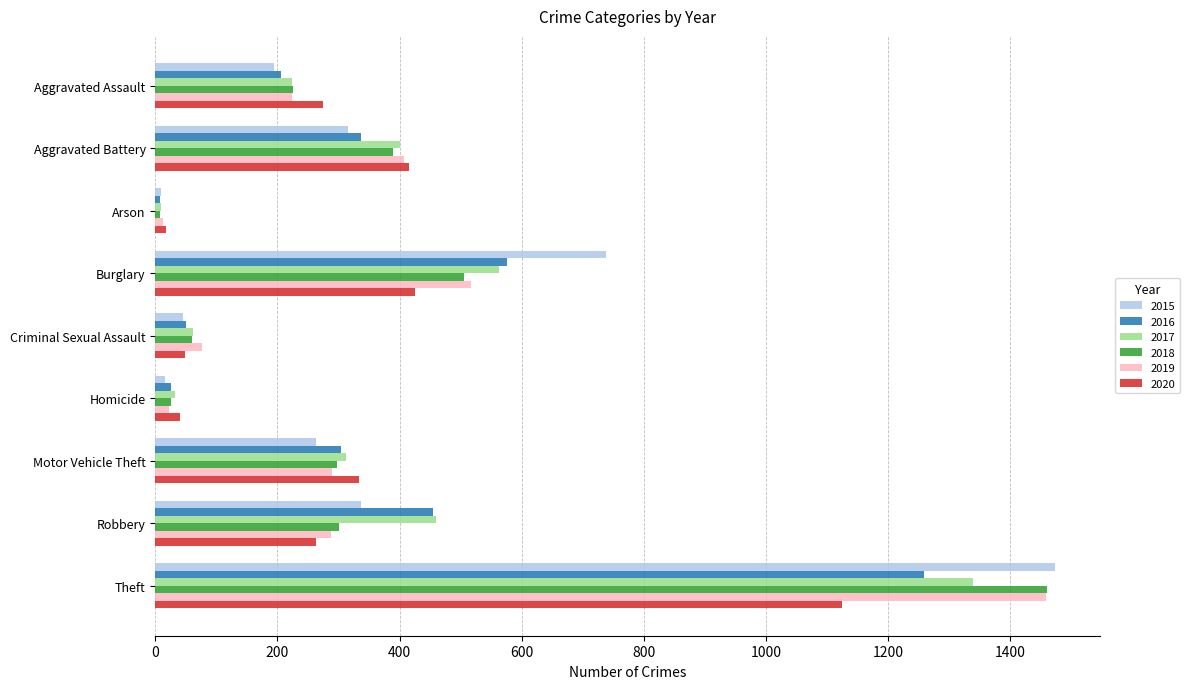

What is the total value across all series at Theft?

8117